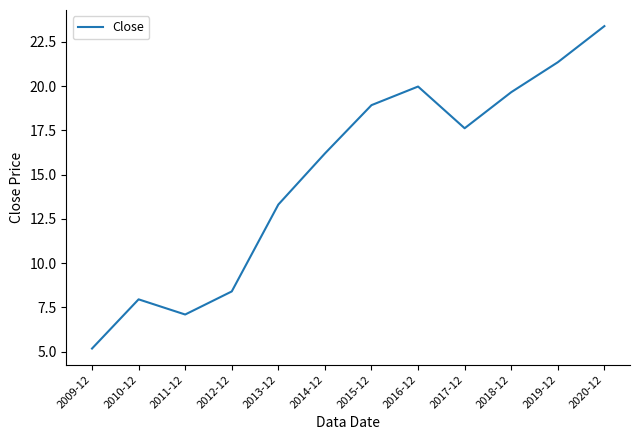

Which label corresponds to the largest value in the chart?

2020-12